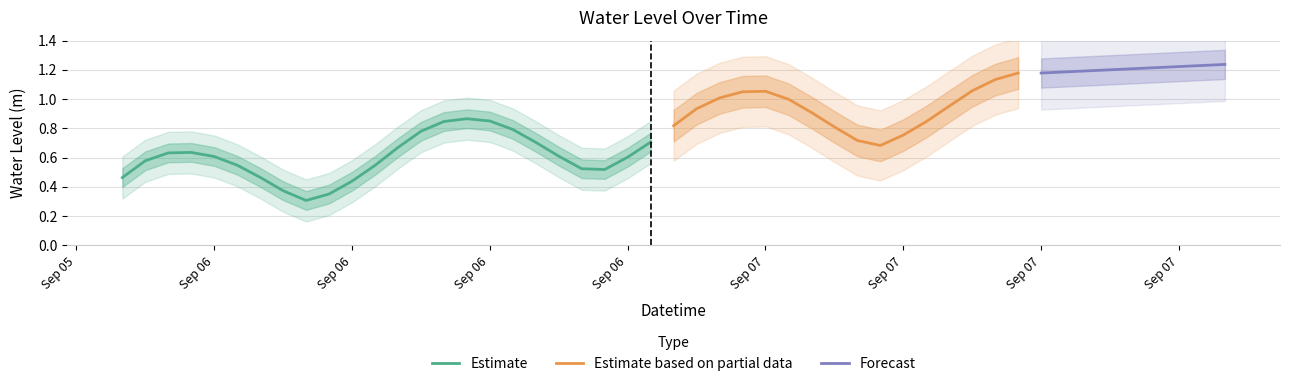

Where is the data nearest to the value 0?

2024-09-06 08:00:00